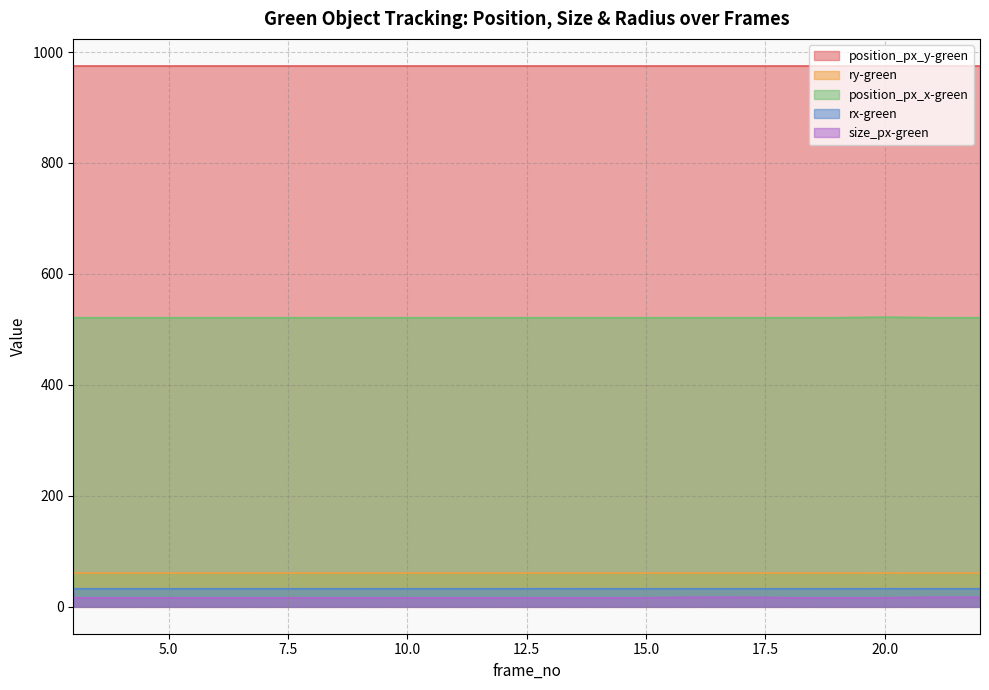

Which series has the largest total across all categories?

position_px_y-green